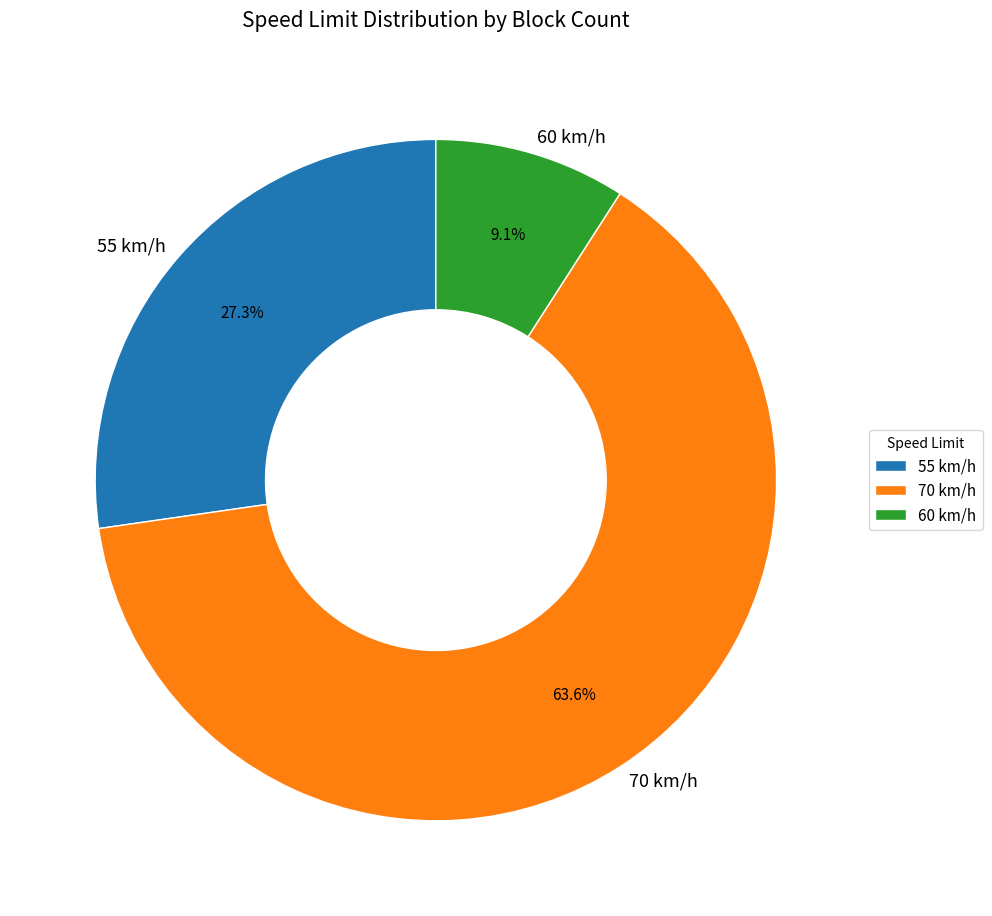

Rank the categories by value from highest to lowest.

70 km/h, 55 km/h, 60 km/h